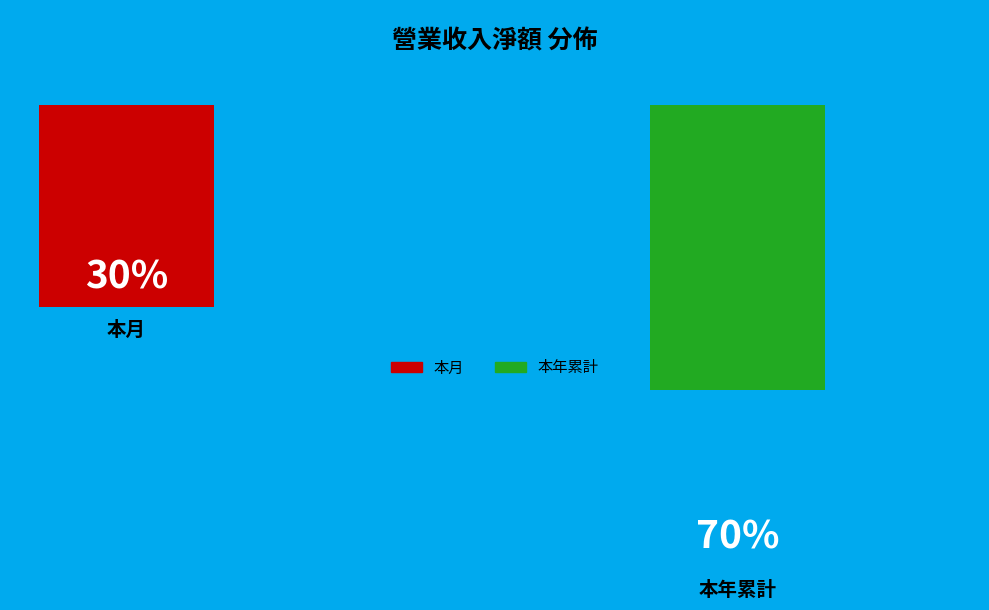

What percentage is the 本月 slice, to the nearest percent?

30%